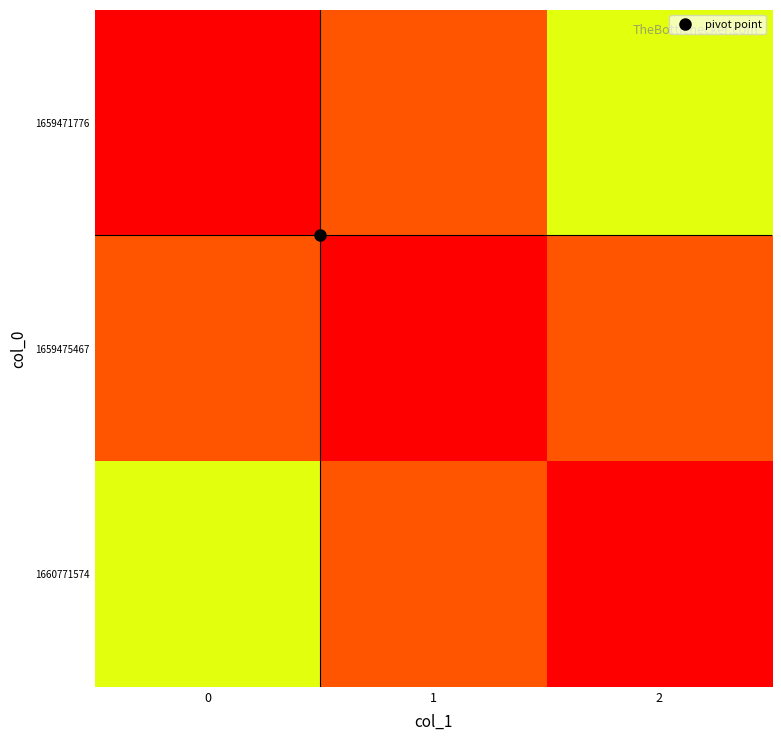

Count the number of categories in the chart.

3